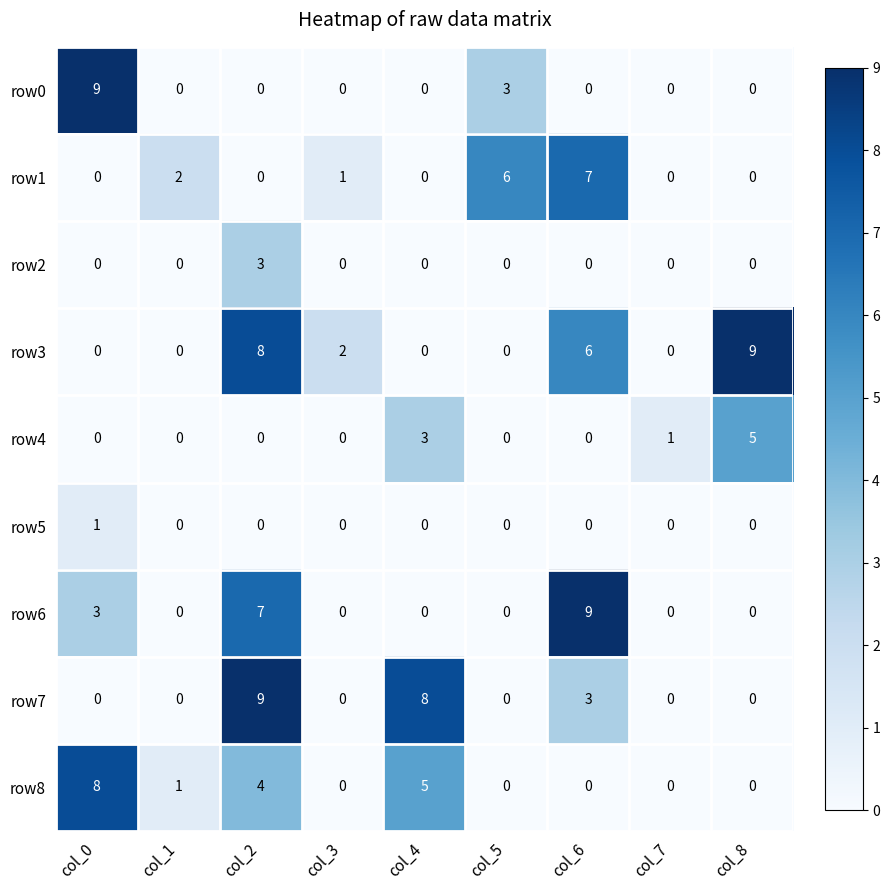

What is the maximum value for row0?

9